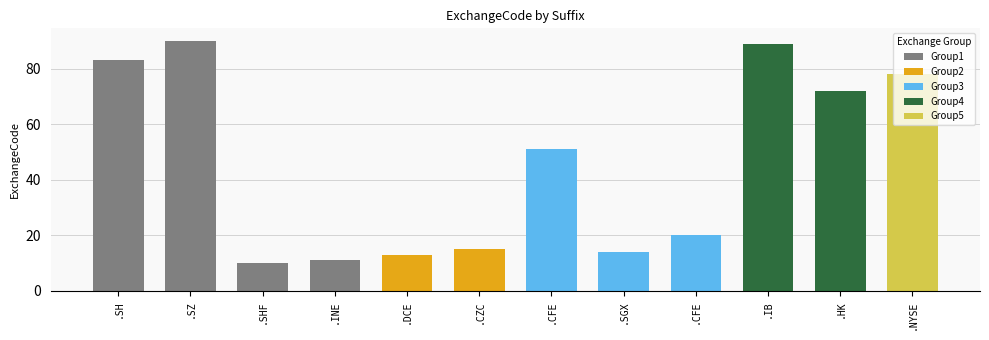

What is the approximate value at .DCE, to the nearest 10?

10